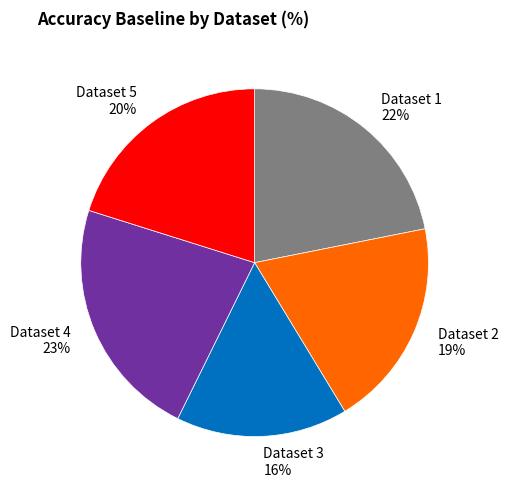

How many segments does this pie chart have?

5